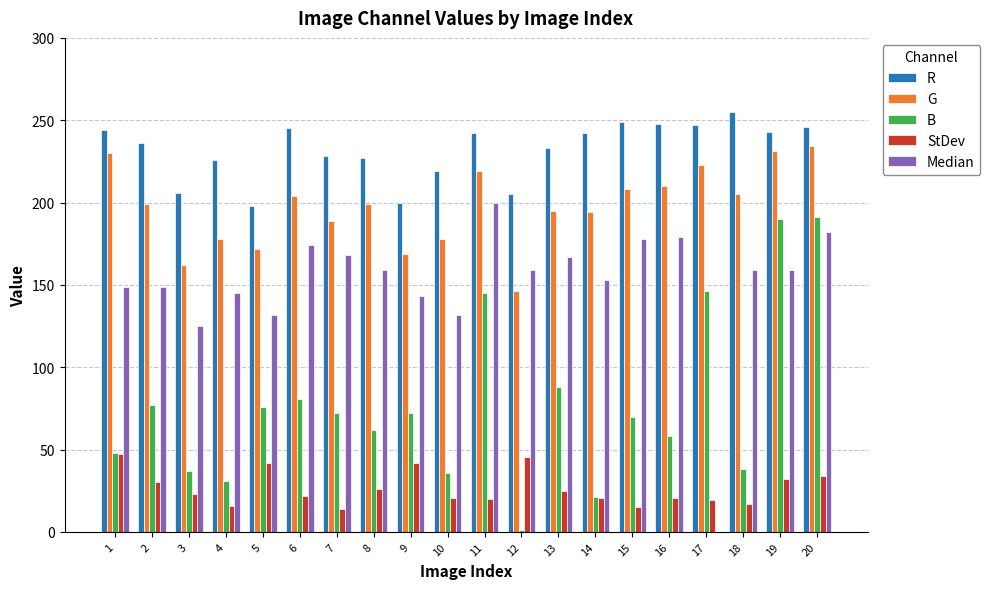

What is the average value of the B series?

77.0